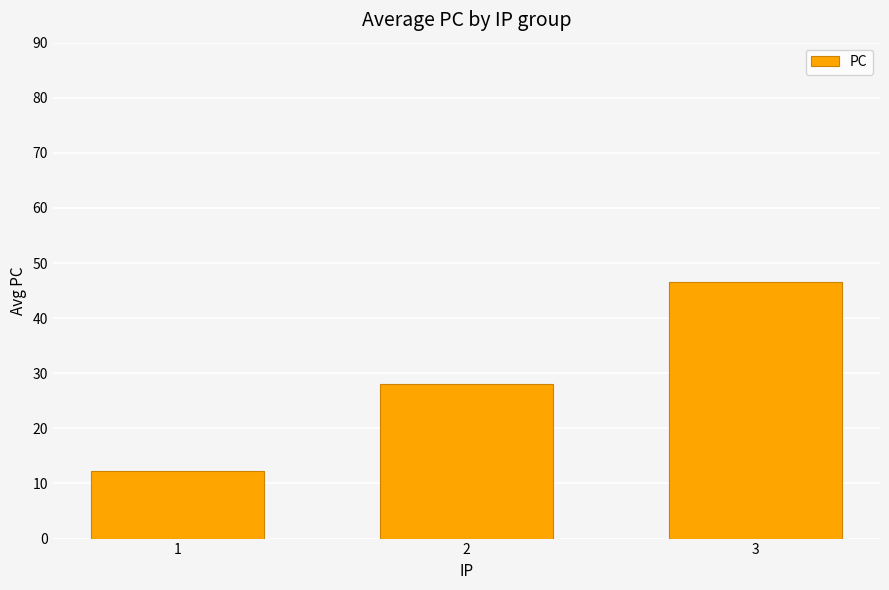

True or false: the data shows 46.5 at 3.

True